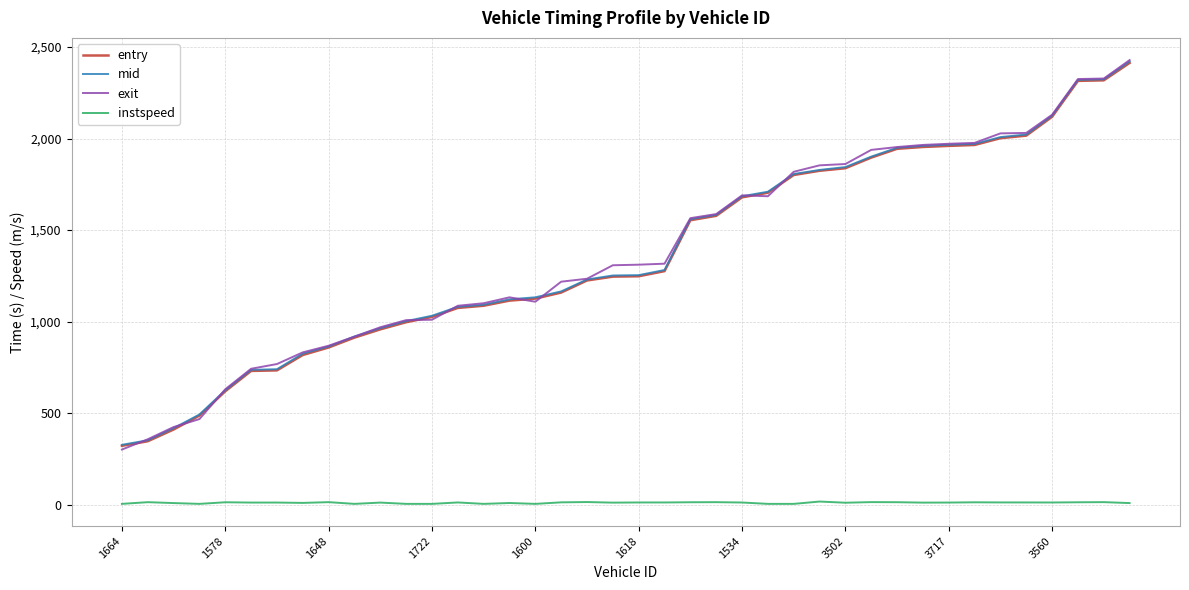

What is the greatest value displayed?

2428.6